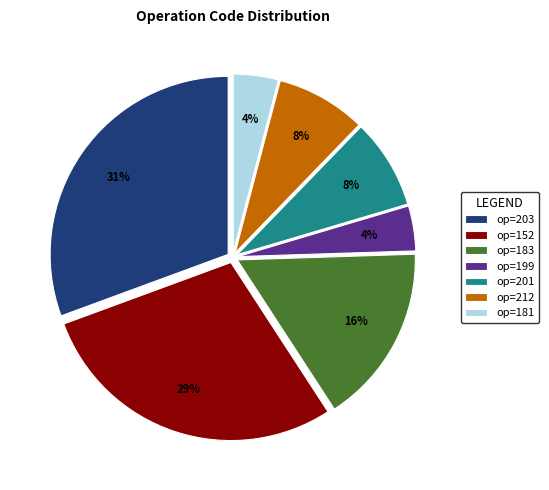

Which slice is the largest?

op=203